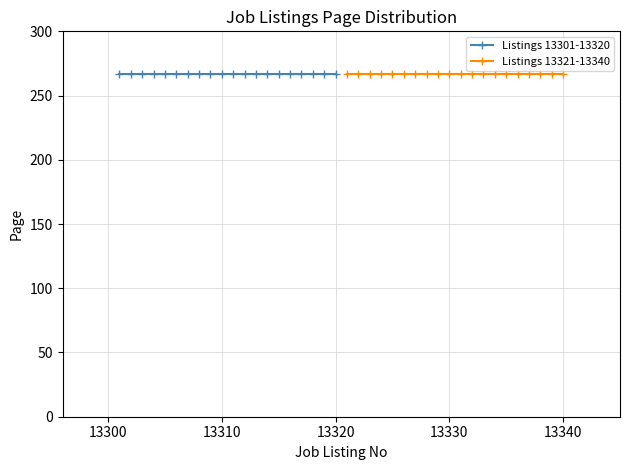

True or false: job_listing_no_series1 and job_listing_no_series2 intersect in this chart.

False